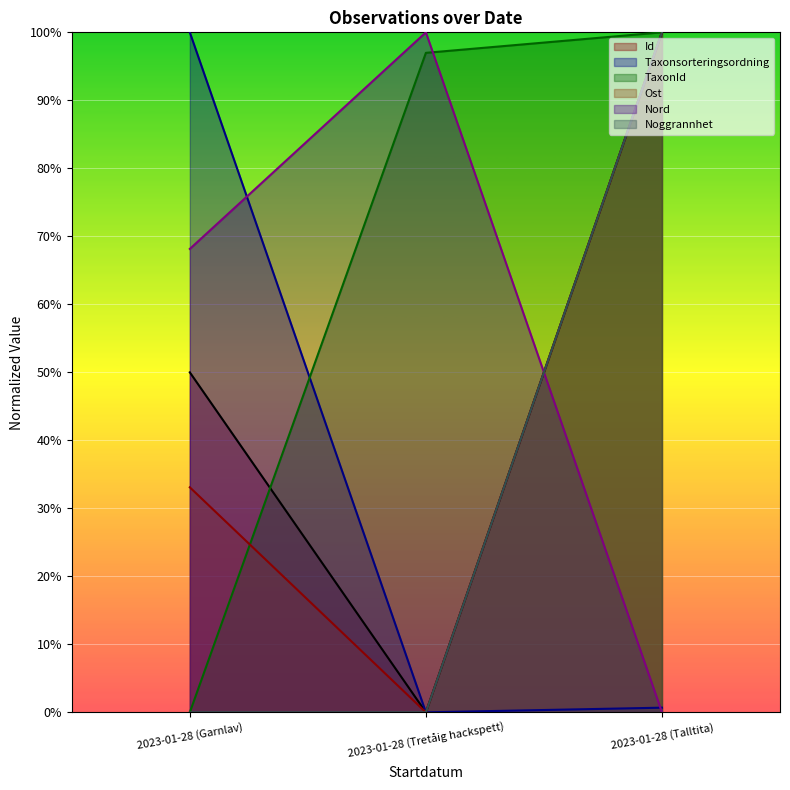

True or false: Id has a value of 0.4 at 2023-01-28 (Talltita).

False